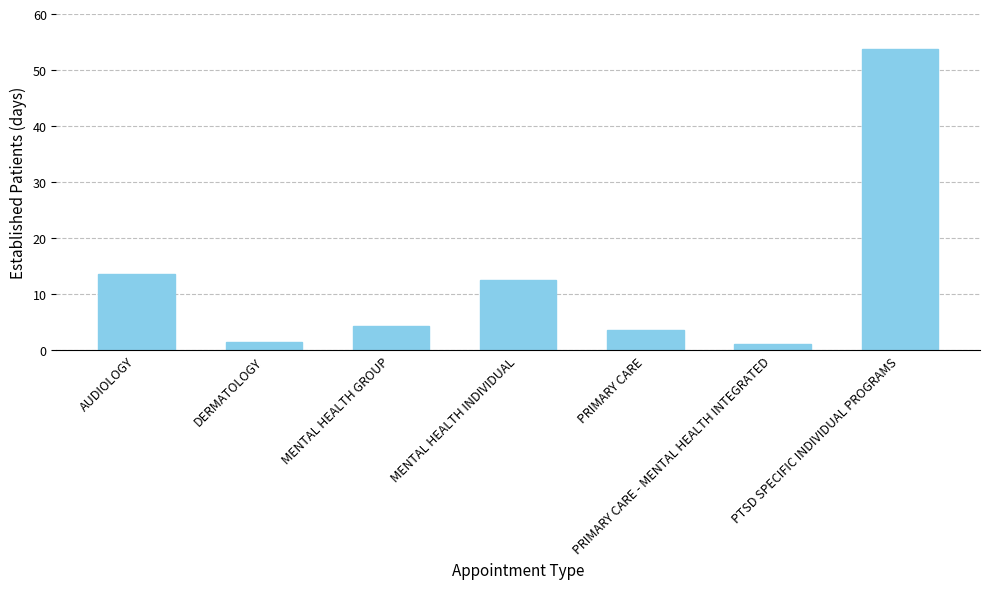

What is the sum of the values at MENTAL HEALTH GROUP and DERMATOLOGY?

5.9